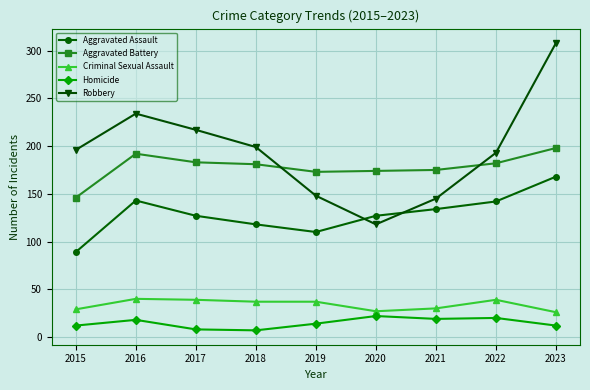

Rank the series at 2022 from lowest to highest value.

Homicide, Criminal Sexual Assault, Aggravated Assault, Aggravated Battery, Robbery